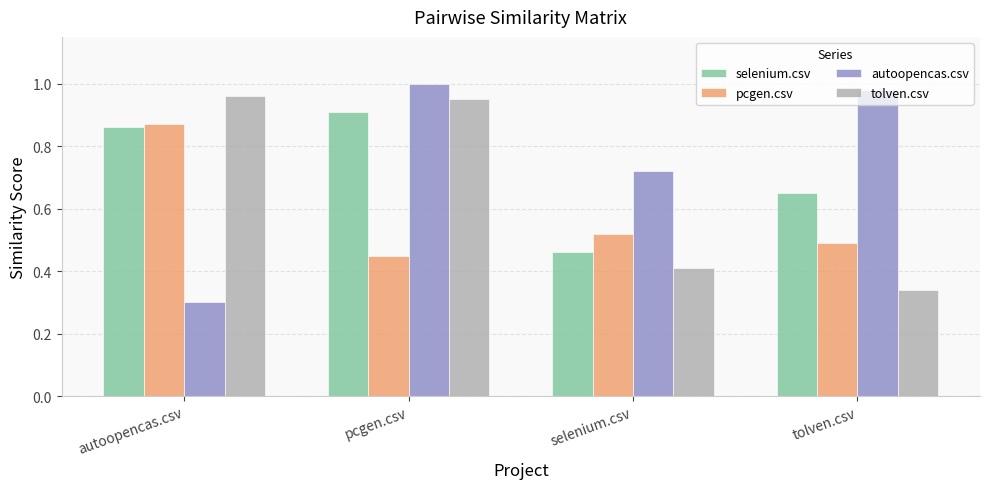

Rank the series at pcgen.csv from lowest to highest value.

pcgen.csv, selenium.csv, tolven.csv, autoopencas.csv